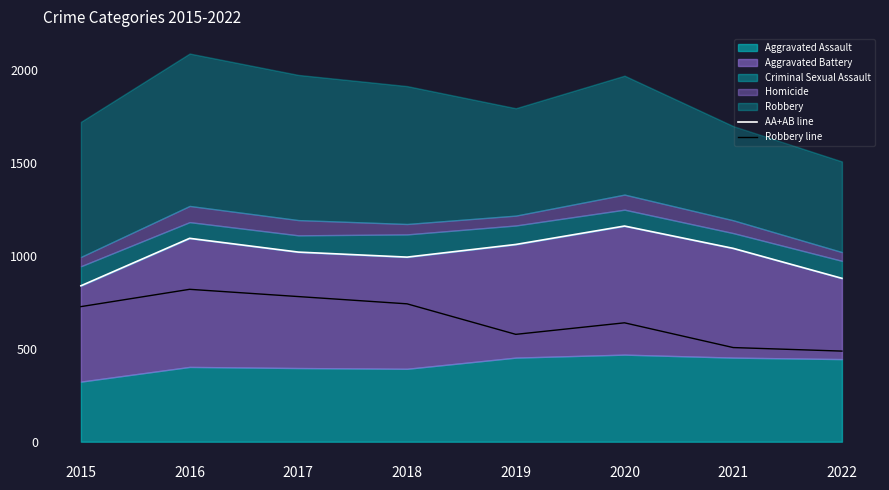

True or false: AA+AB line and Robbery line intersect in this chart.

False